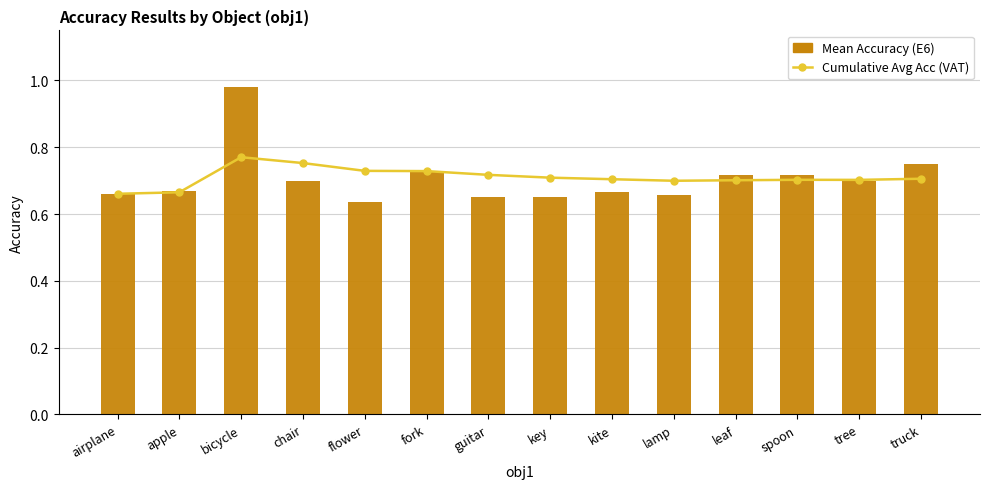

What is the label of the 10th bar from the left?

lamp